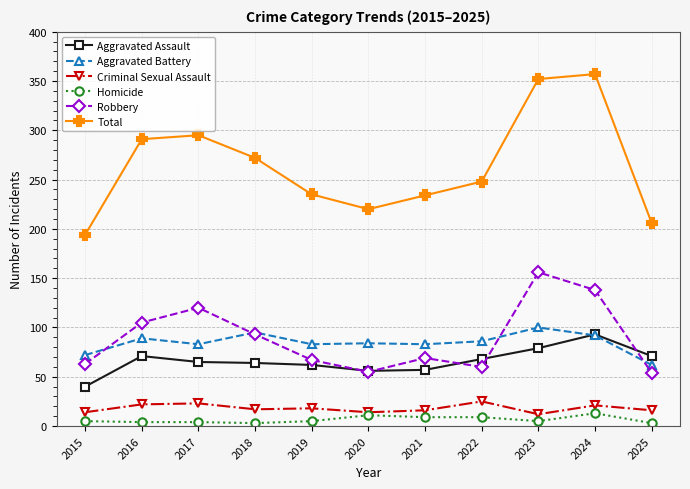

What is the greatest value displayed?

357